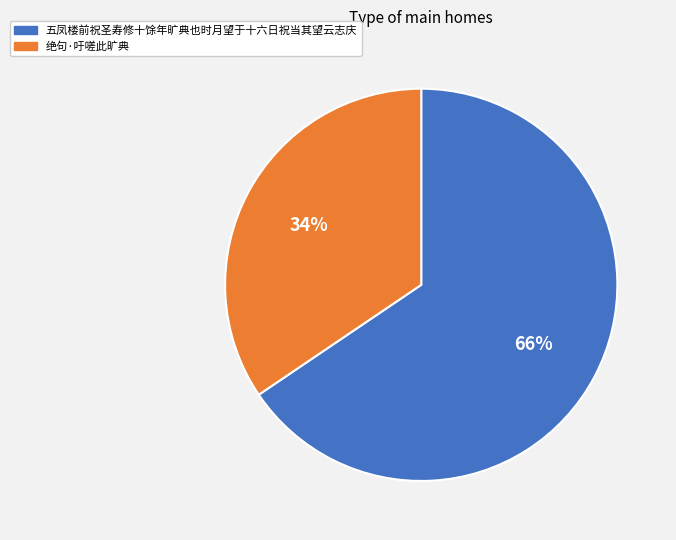

To the nearest percent, what is the combined percentage of 绝句·吁嗟此旷典 and 五凤楼前祝圣寿修十馀年旷典也时月望于十六日祝当其望云志庆?

100%